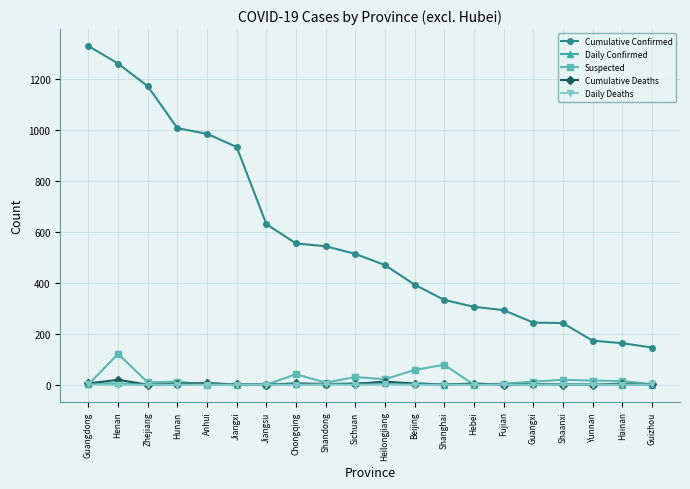

True or false: Daily Deaths has a value of 0 at Shaanxi.

True